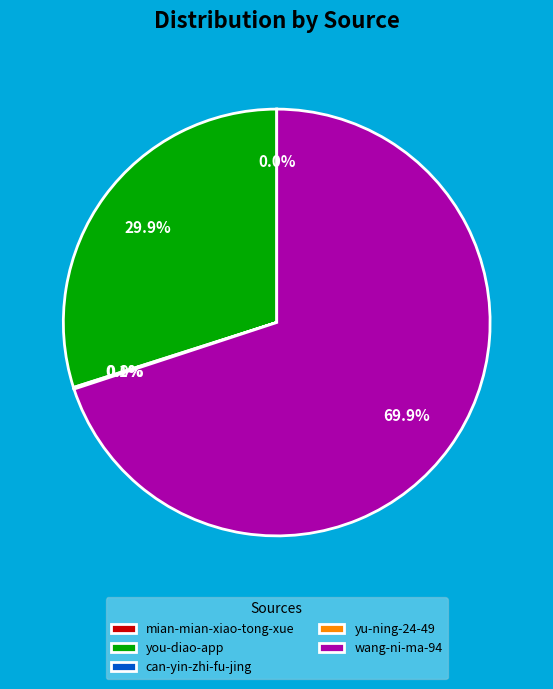

Combined, what portion of the pie is you-diao-app and wang-ni-ma-94?

99.9%